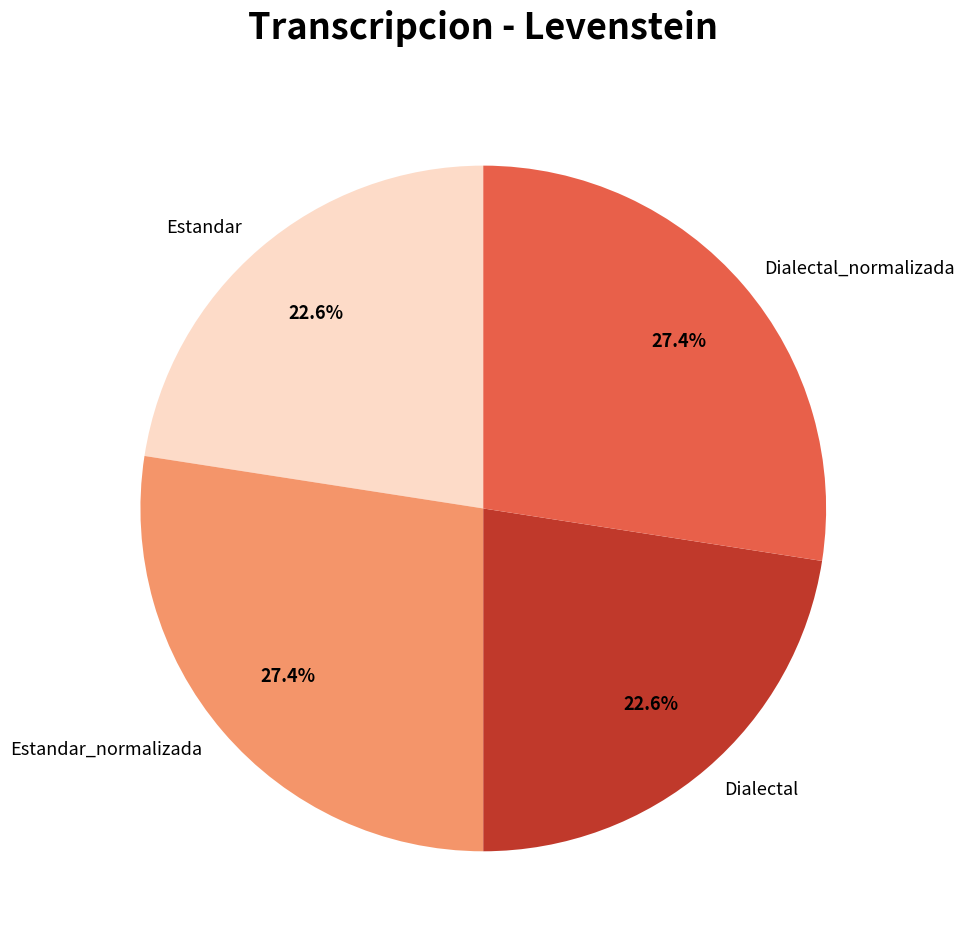

True or false: Dialectal accounts for 31% of the total.

False